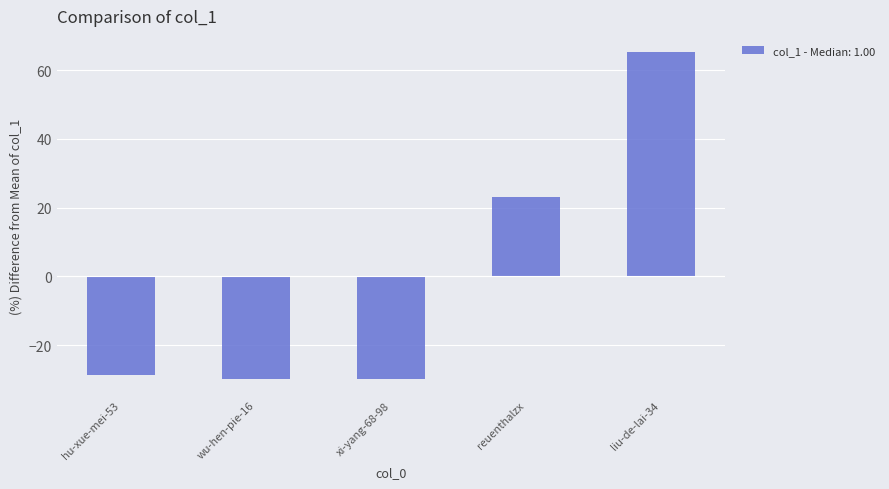

The chart shows a value of 23.2 at reuenthalzx. True or false?

True